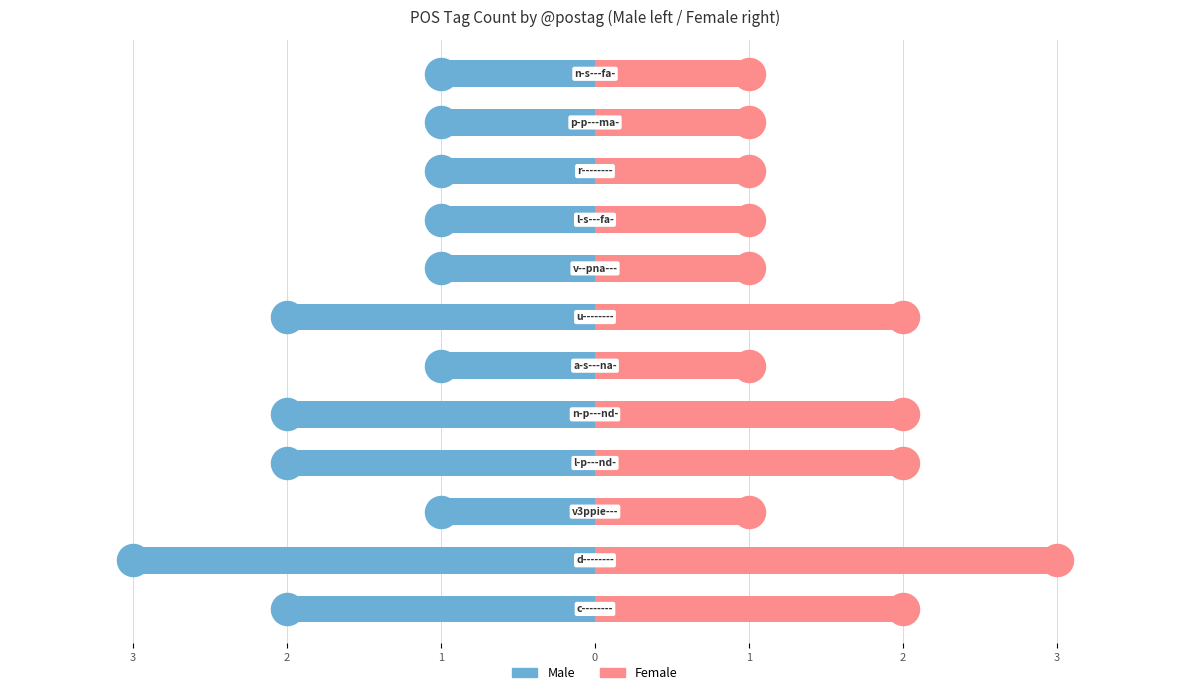

Reading left to right, what are all the values shown in this chart?

Male: -2	-3	-1	-2	-2	-1	-2	-1	-1	-1	-1	-1
Female: 2	3	1	2	2	1	2	1	1	1	1	1